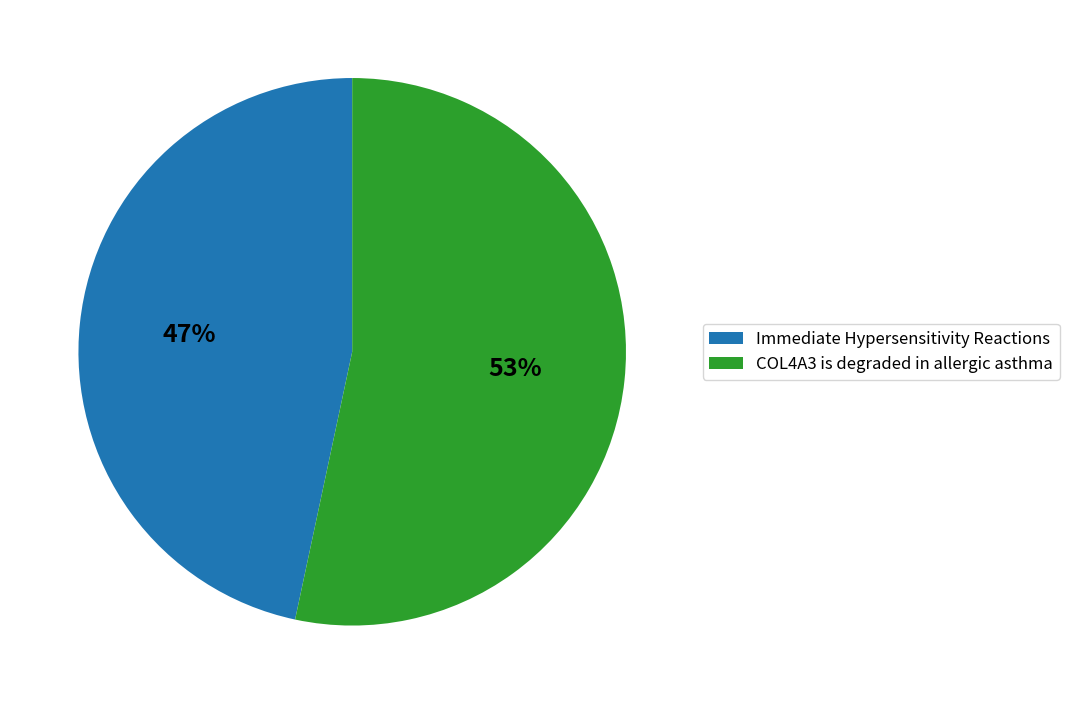

Combined, do COL4A3 is degraded in allergic asthma and Immediate Hypersensitivity Reactions account for over 50%?

Yes